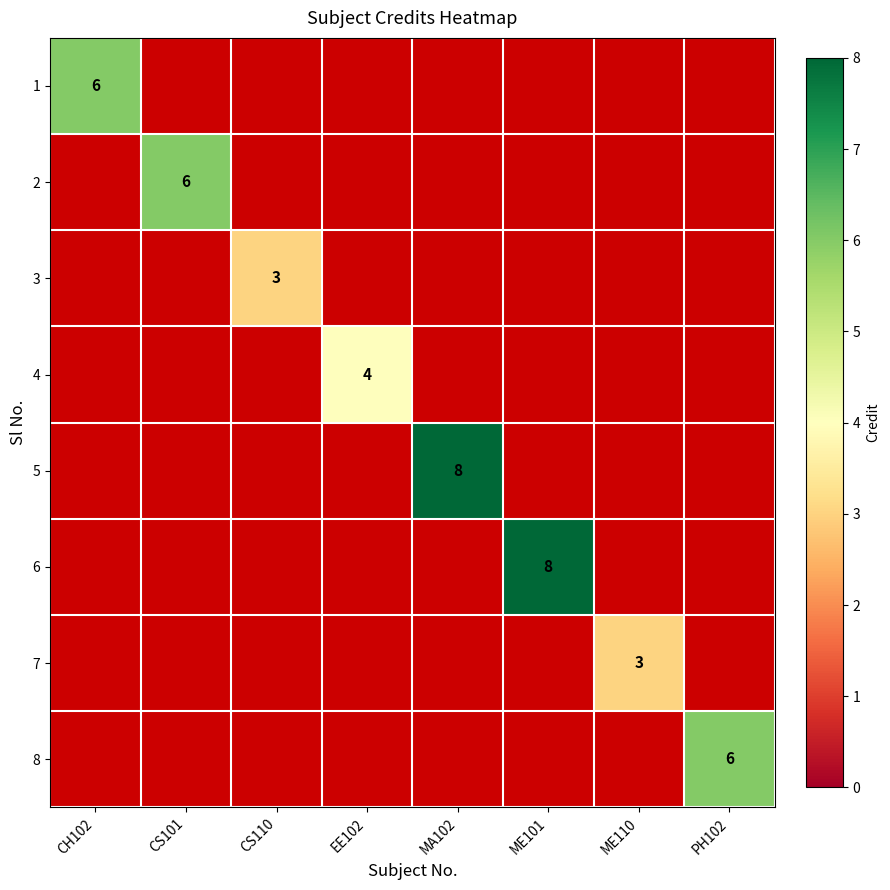

True or false: 4 has a value of 7 at EE102.

False